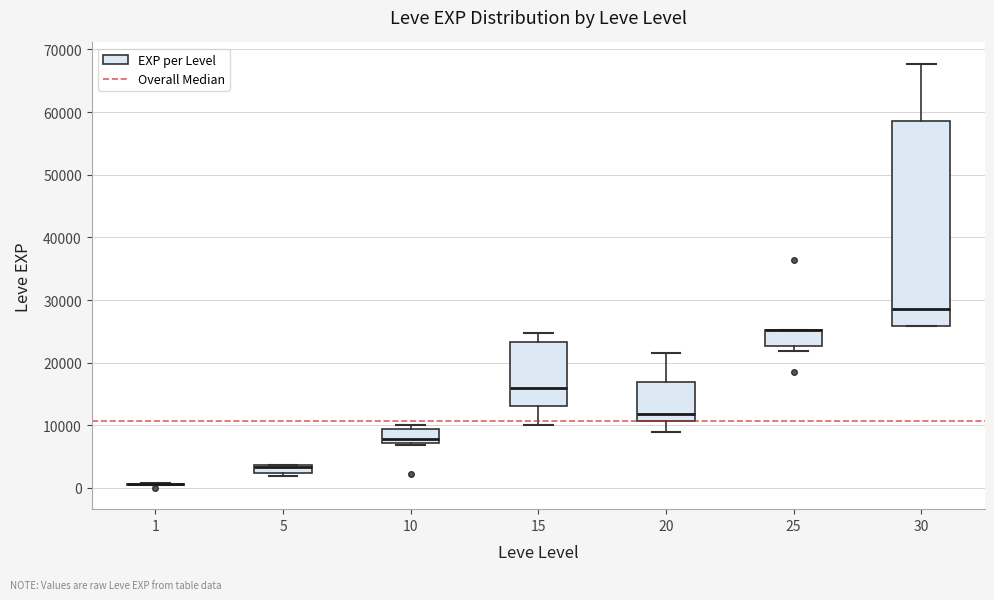

Where is the lower edge of the box at x = 25 on the y-axis? The values are not printed on the chart, so give them approximately, as read against the axis.

23000